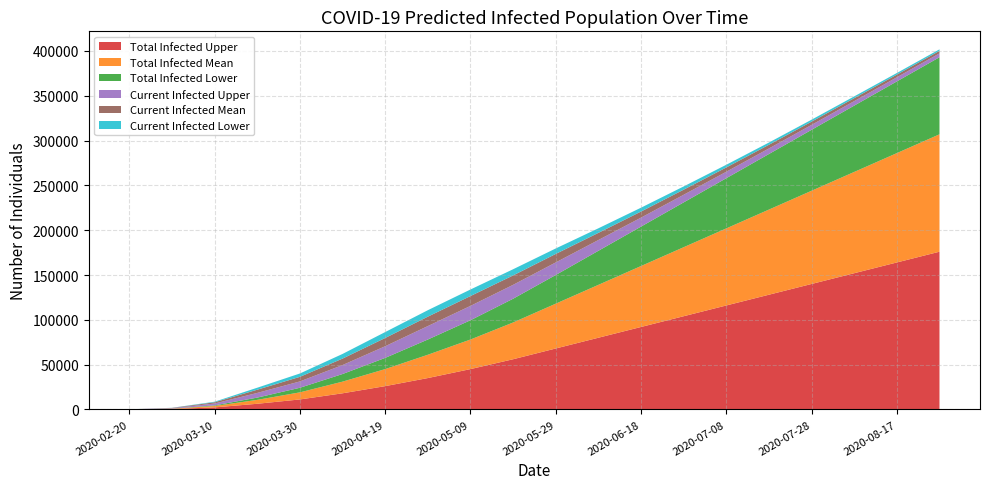

Reading left to right, list all the values displayed in this chart.

Total Infected Upper: 2020-02-20=40	2020-02-29=464	2020-03-10=2284	2020-03-20=6317	2020-03-30=11155	2020-04-09=18000	2020-04-19=26000	2020-04-29=35000	2020-05-09=45000	2020-05-19=56000	2020-05-29=68000	2020-06-08=80000	2020-06-18=92000	2020-06-28=104000	2020-07-08=116000	2020-07-18=128000	2020-07-28=140000	2020-08-07=152000	2020-08-17=164000	2020-08-27=176000
Total Infected Mean: 2020-02-20=29	2020-02-29=335	2020-03-10=1551	2020-03-20=4358	2020-03-30=7900	2020-04-09=13000	2020-04-19=19000	2020-04-29=26000	2020-05-09=33000	2020-05-19=41000	2020-05-29=50000	2020-06-08=59000	2020-06-18=68000	2020-06-28=77000	2020-07-08=86000	2020-07-18=95000	2020-07-28=104000	2020-08-07=113000	2020-08-17=122000	2020-08-27=131000
Total Infected Lower: 2020-02-20=10	2020-02-29=117	2020-03-10=669	2020-03-20=2519	2020-03-30=5109	2020-04-09=8500	2020-04-19=12500	2020-04-29=17000	2020-05-09=21500	2020-05-19=26500	2020-05-29=32000	2020-06-08=38000	2020-06-18=44000	2020-06-28=50000	2020-07-08=56000	2020-07-18=62000	2020-07-28=68000	2020-08-07=74000	2020-08-17=80000	2020-08-27=86000
Current Infected Upper: 2020-02-20=40	2020-02-29=464	2020-03-10=2084	2020-03-20=5217	2020-03-30=7065	2020-04-09=10000	2020-04-19=13000	2020-04-29=15000	2020-05-09=16000	2020-05-19=15500	2020-05-29=14000	2020-06-08=12000	2020-06-18=10000	2020-06-28=8500	2020-07-08=7200	2020-07-18=6200	2020-07-28=5500	2020-08-07=5000	2020-08-17=4600	2020-08-27=4300
Current Infected Mean: 2020-02-20=29	2020-02-29=335	2020-03-10=1405	2020-03-20=3588	2020-03-30=5137	2020-04-09=7200	2020-04-19=9200	2020-04-29=10500	2020-05-09=11000	2020-05-19=10500	2020-05-29=9500	2020-06-08=8000	2020-06-18=6800	2020-06-28=5700	2020-07-08=4800	2020-07-18=4100	2020-07-28=3600	2020-08-07=3300	2020-08-17=3000	2020-08-27=2800
Current Infected Lower: 2020-02-20=10	2020-02-29=117	2020-03-10=619	2020-03-20=2223	2020-03-30=3726	2020-04-09=5200	2020-04-19=6600	2020-04-29=7200	2020-05-09=7300	2020-05-19=6900	2020-05-29=6100	2020-06-08=5100	2020-06-18=4300	2020-06-28=3600	2020-07-08=3000	2020-07-18=2500	2020-07-28=2200	2020-08-07=2000	2020-08-17=1800	2020-08-27=1700